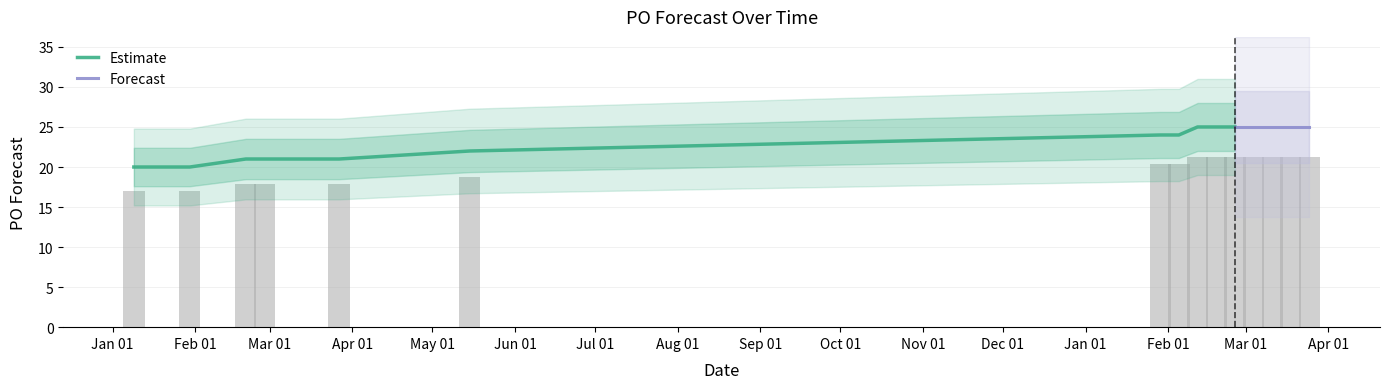

Which has a higher value, 2024-02-12 or 2023-02-27?

2024-02-12